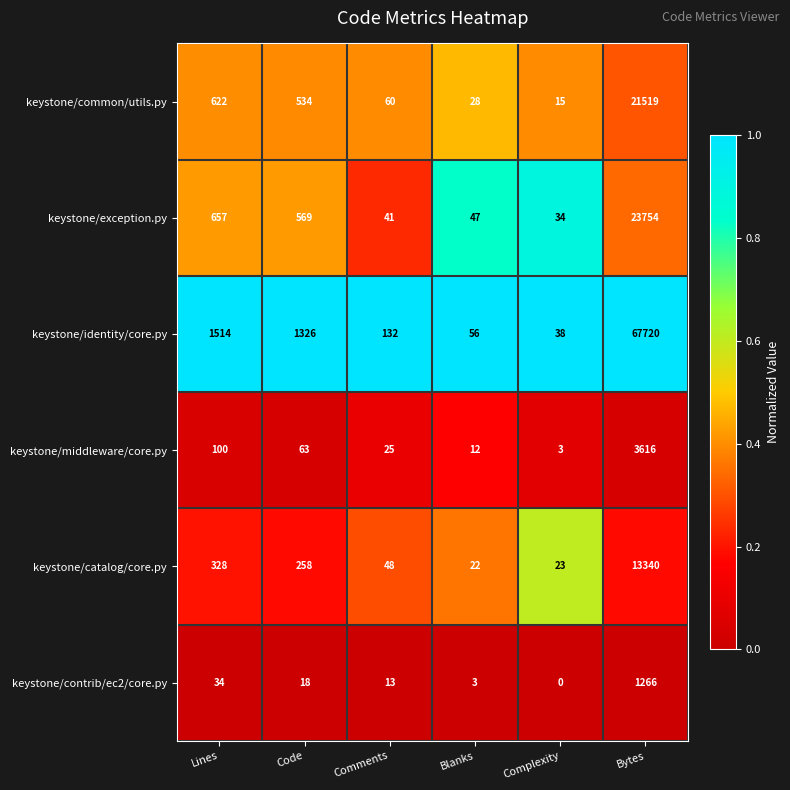

What is the spread (max minus min) of values at Bytes?

66454